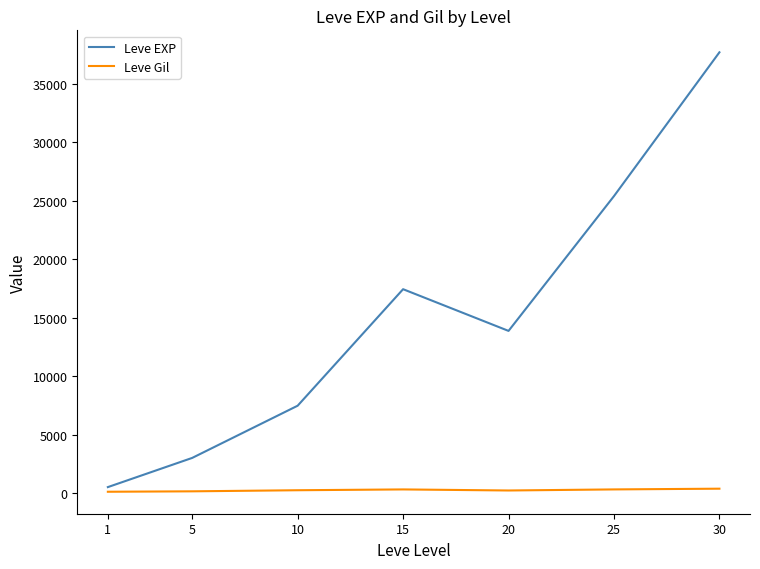

True or false: Leve EXP and Leve Gil intersect in this chart.

False